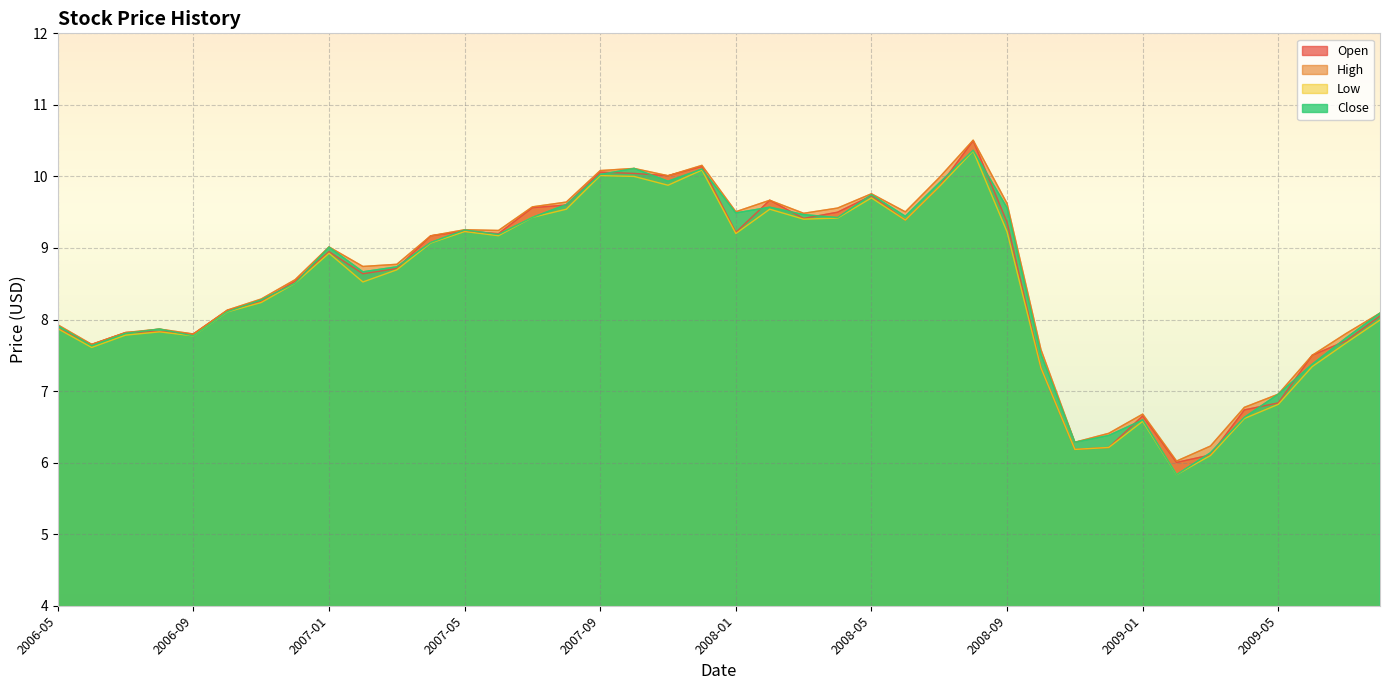

Which category has the highest value across all series?

2008-08